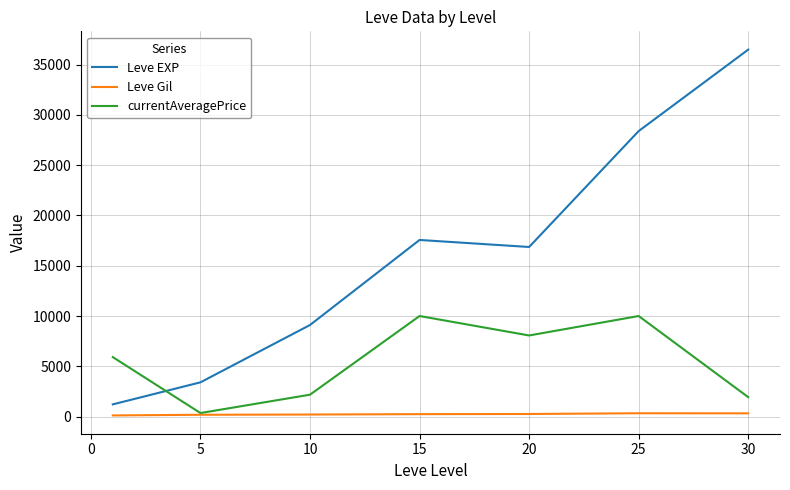

Which series has the largest range (max minus min)?

Leve EXP